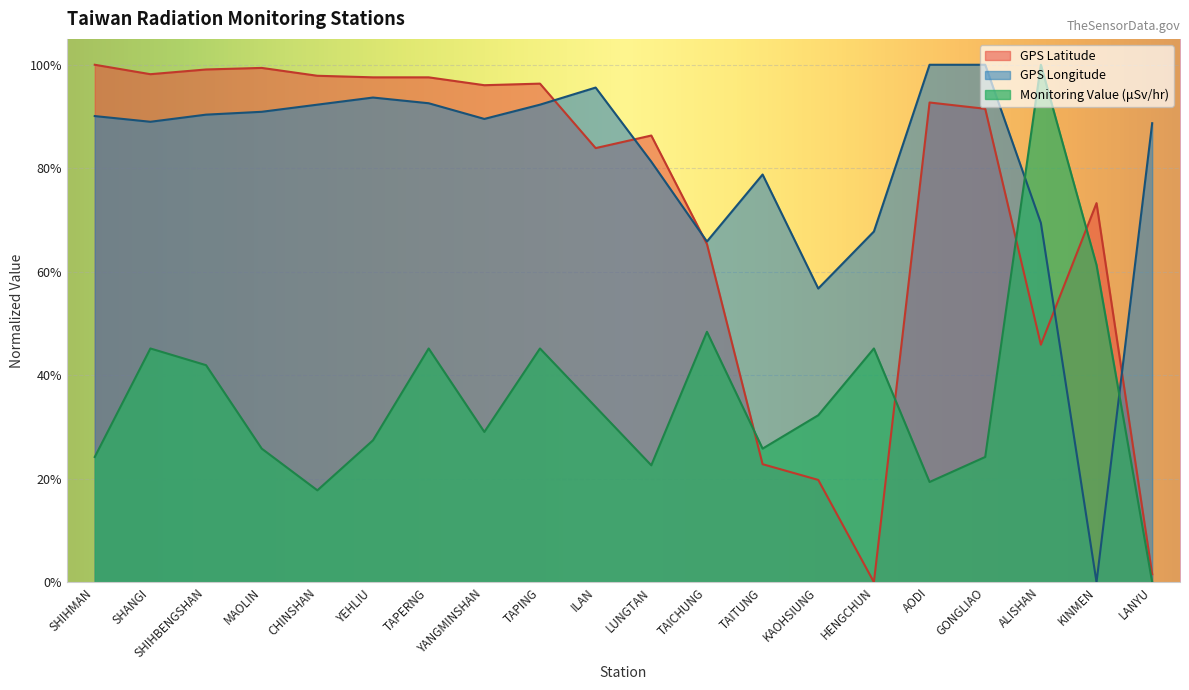

What is the maximum value shown in the chart?

100.0